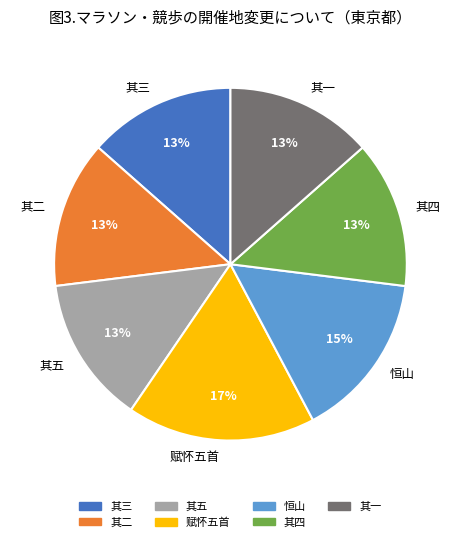

What is the ratio of the value at 其二 to the value at 恒山?

0.9